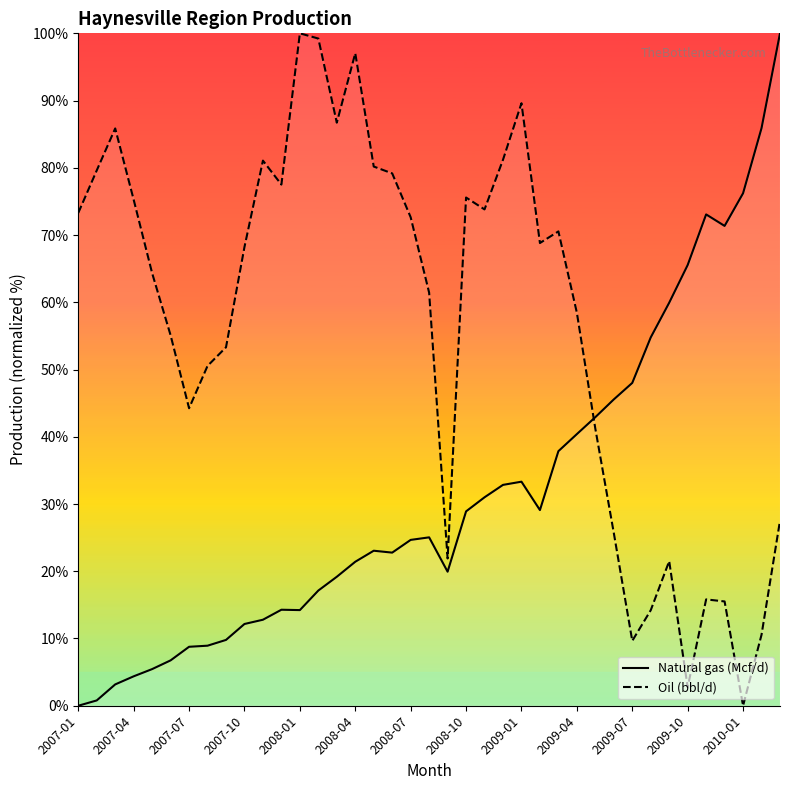

The value of Natural gas (Mcf/d) at 2007-04 is 4.4. True or false?

True